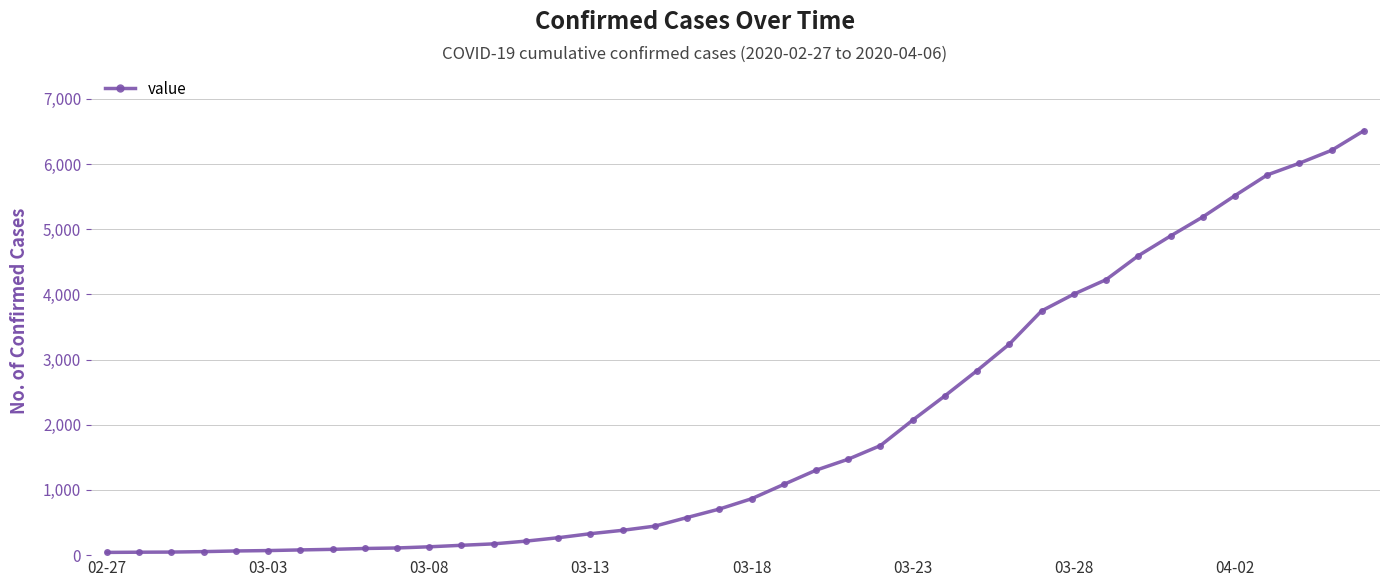

How many distinct data groups are displayed?

1